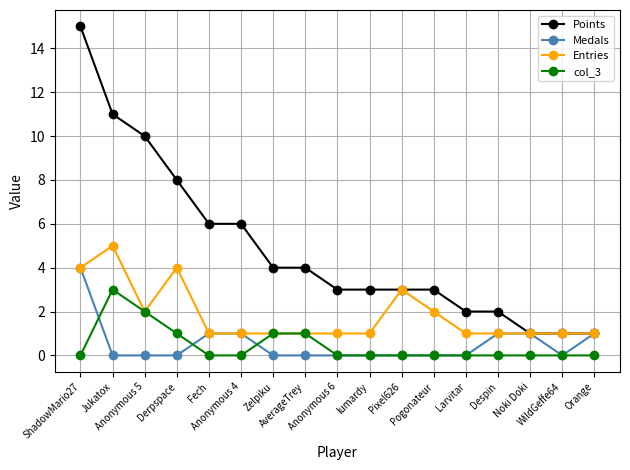

Which category has the highest value in the Entries series?

Jukatox